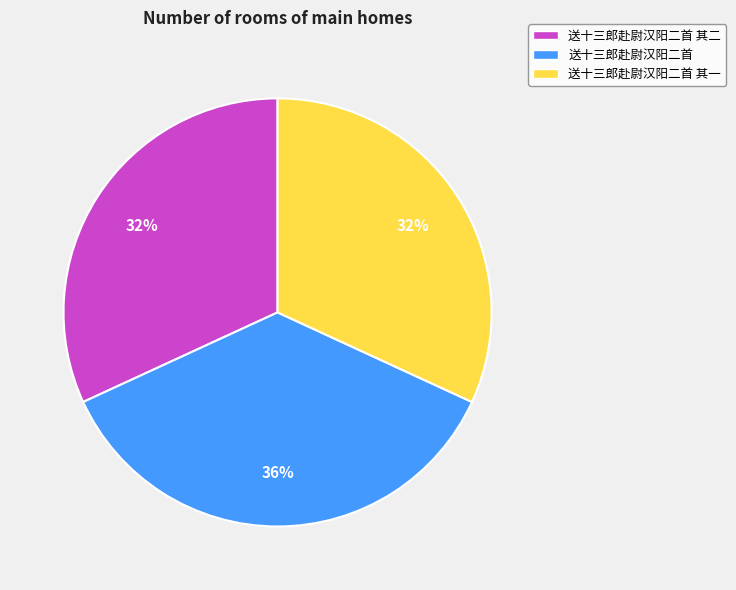

Is it true that 送十三郎赴尉汉阳二首 其一 is 18% of the pie?

False